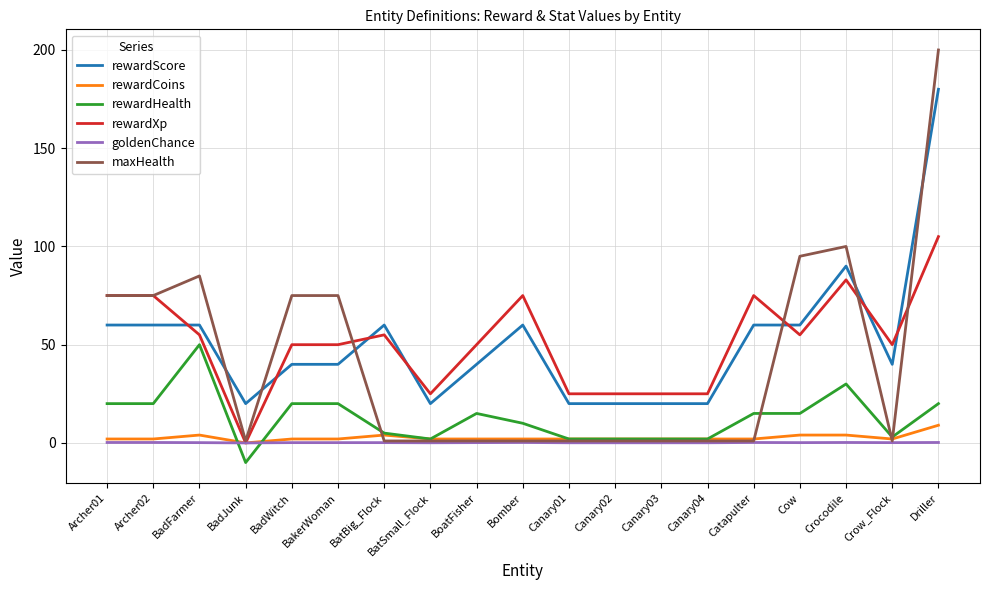

Is the value of goldenChance at Canary02 greater than the value of rewardScore at BakerWoman?

No